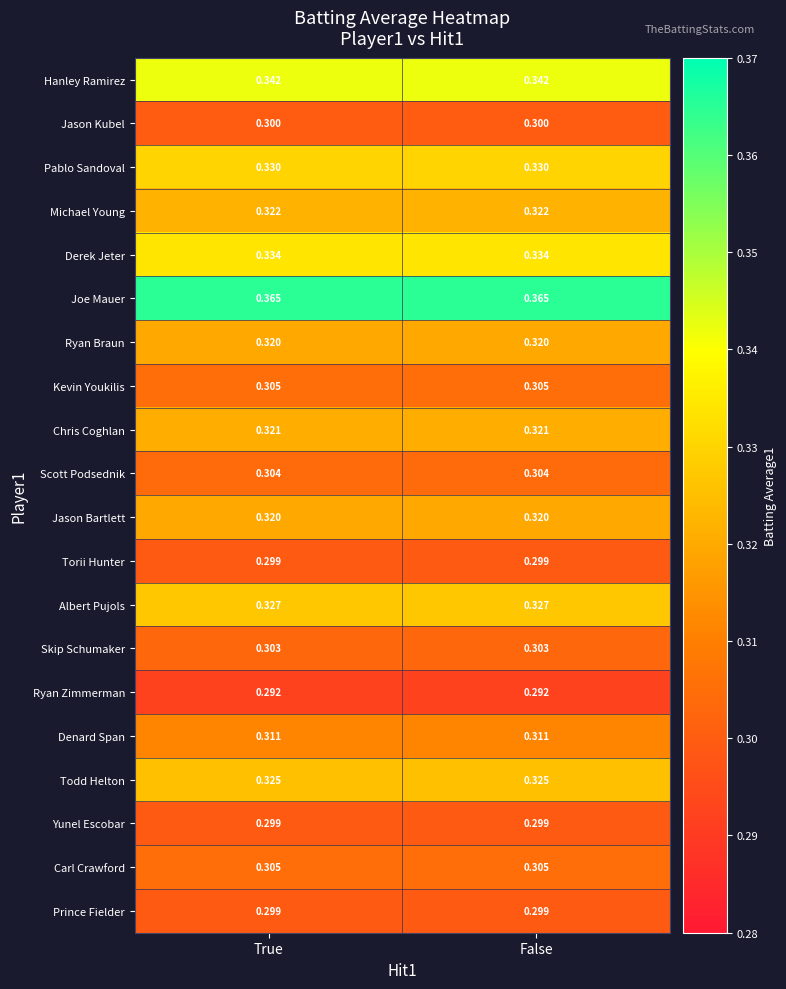

Is the value of Pablo Sandoval at True greater than the value of Torii Hunter at False?

Yes